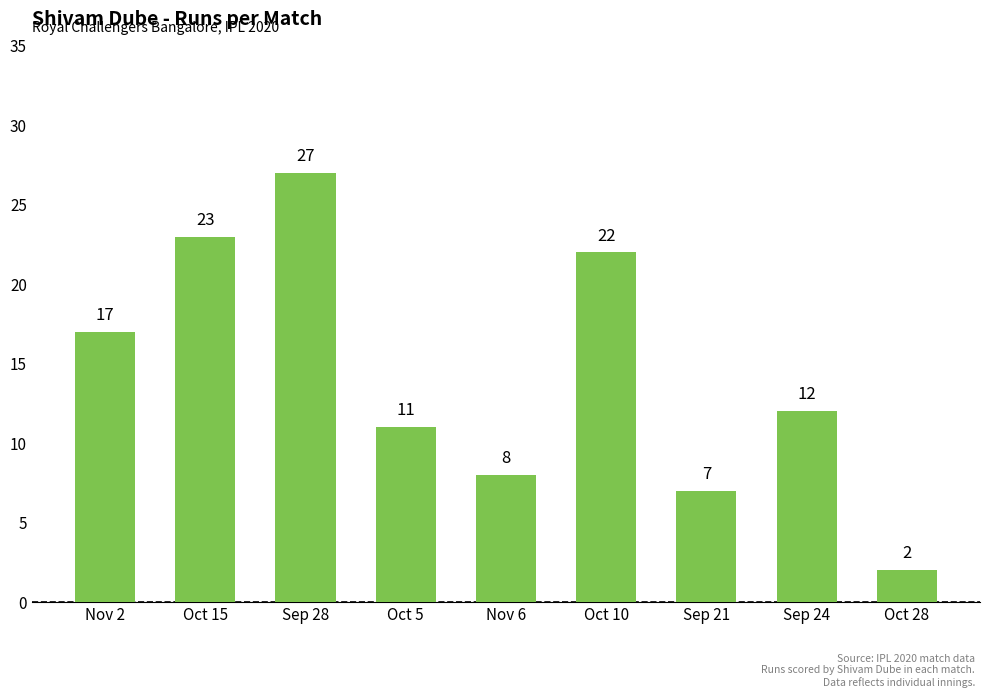

What is the difference between the values at Nov 2 and Oct 28?

15